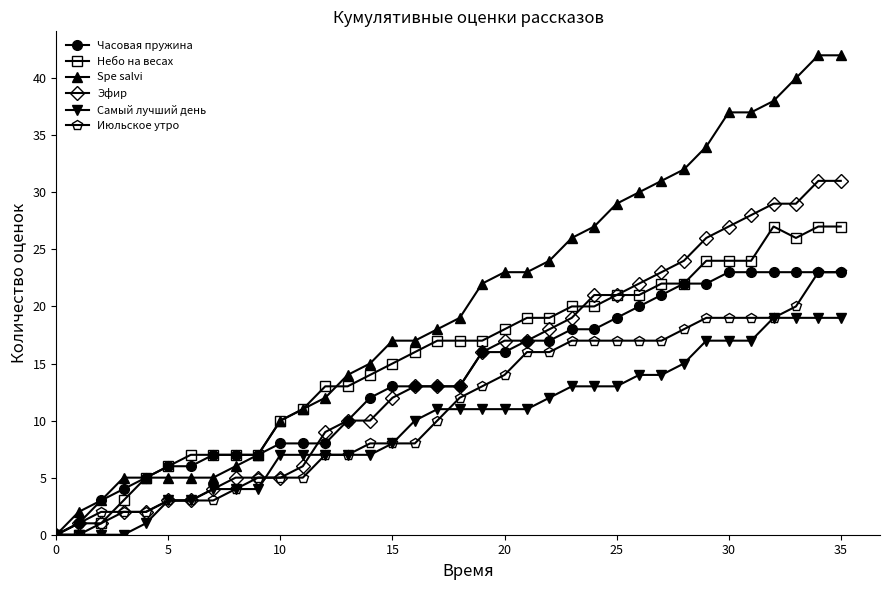

Which series has the largest total across all categories?

Spe salvi